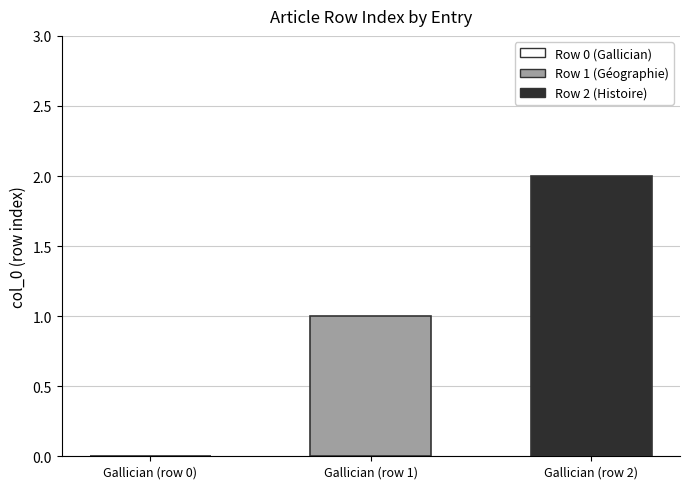

What is the change in value from Gallician (row 0) to Gallician (row 2)?

+2